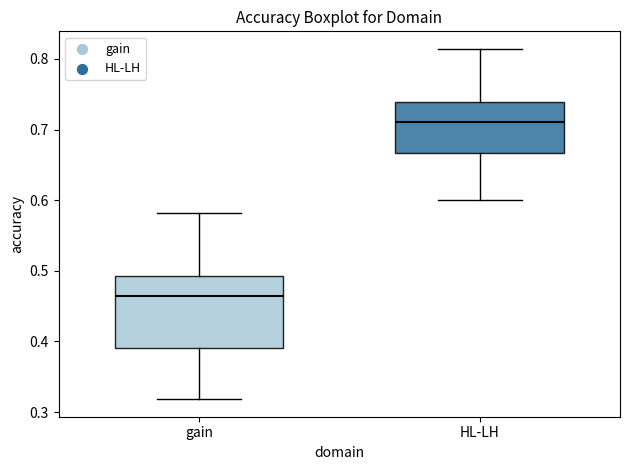

Where is the lower edge of the box for HL-LH on the y-axis? The values are not printed on the chart, so give them approximately, as read against the axis.

0.67